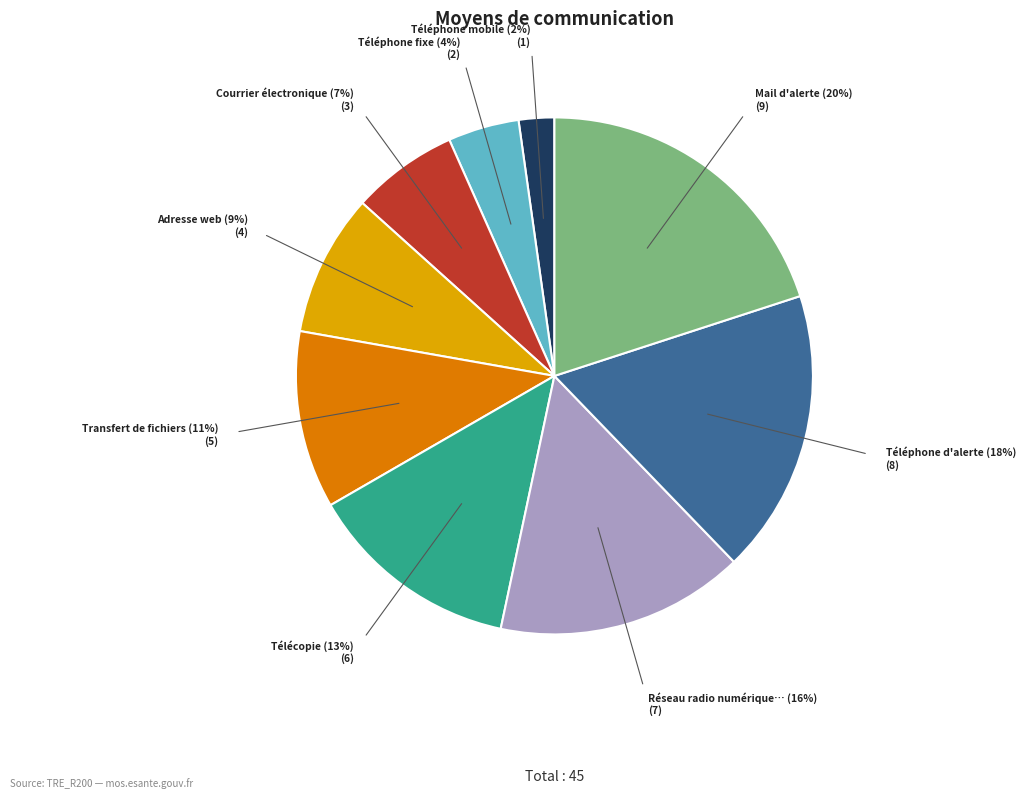

Does any single category account for the majority?

No